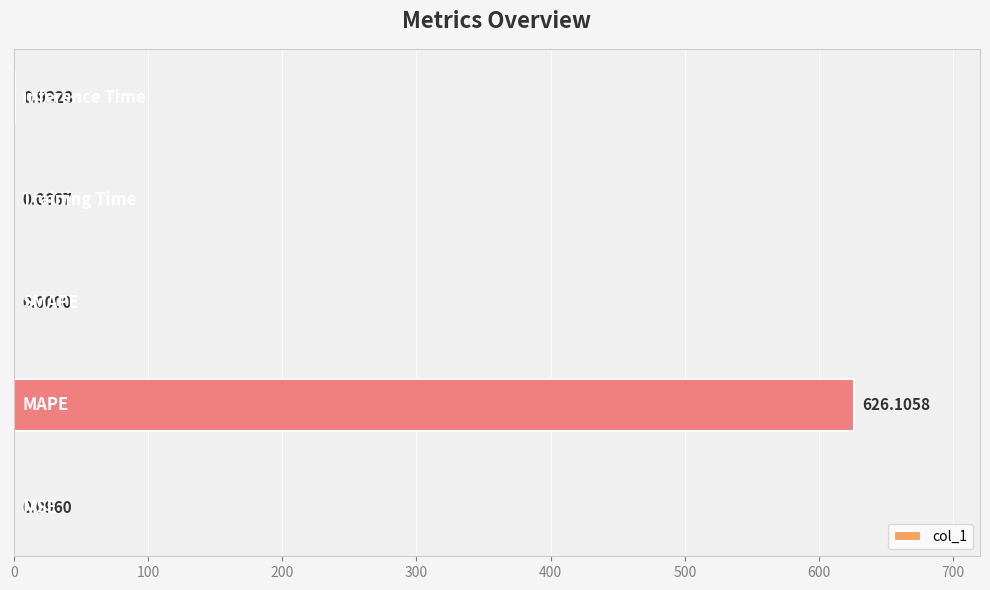

What is the average value?

125.4